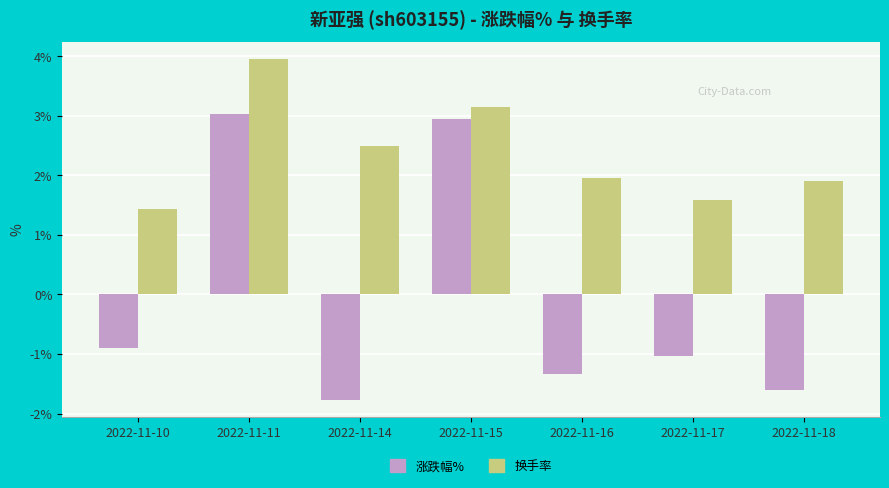

Which category has the highest value in the 涨跌幅% series?

2022-11-11